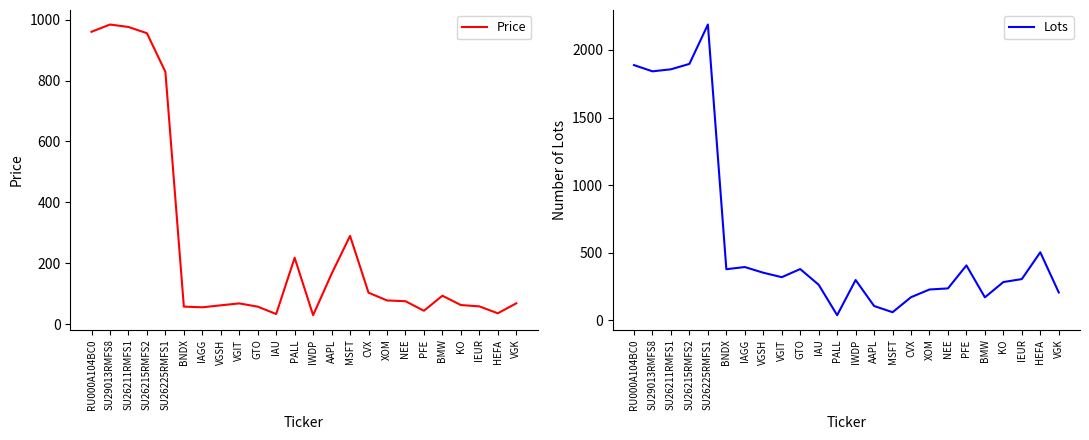

What is the lowest value of the Lots series?

39